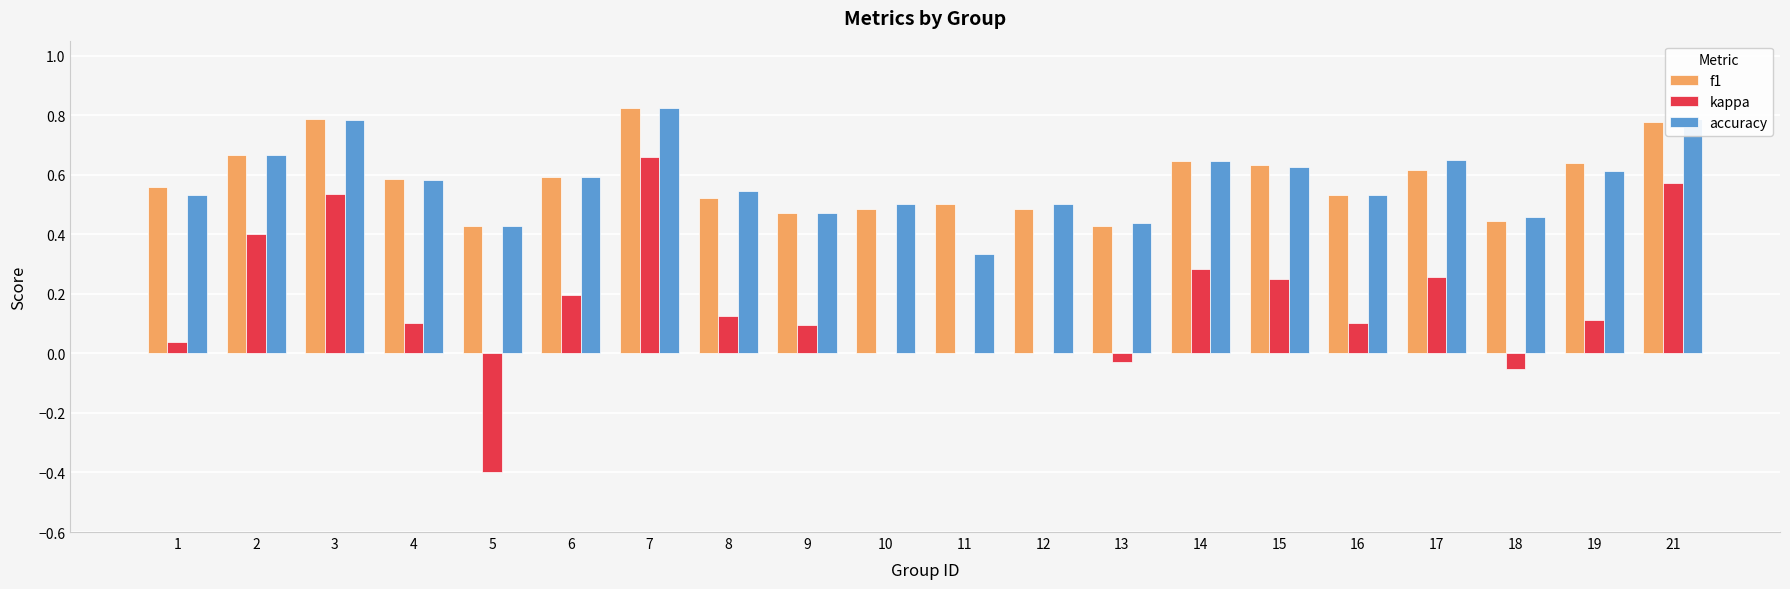

Is the value of kappa at 2 greater than the value of accuracy at 17?

No